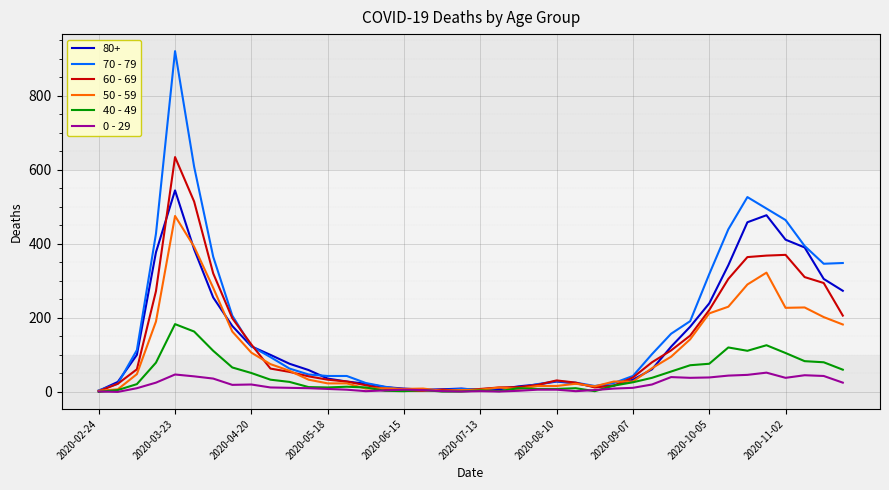

Rank the series by their maximum value, from lowest to highest.

0 - 29, 40 - 49, 50 - 59, 80+, 60 - 69, 70 - 79